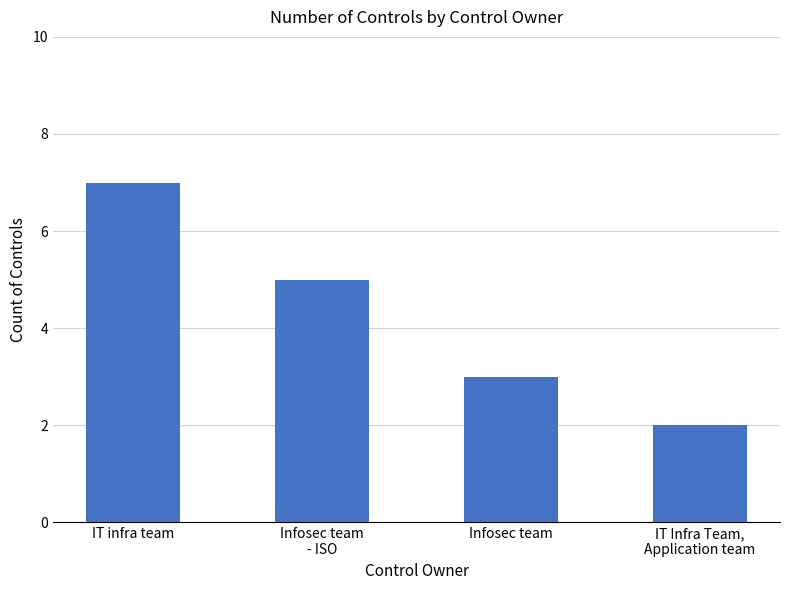

Which has a higher value, IT infra team or IT Infra Team,
Application team?

IT infra team